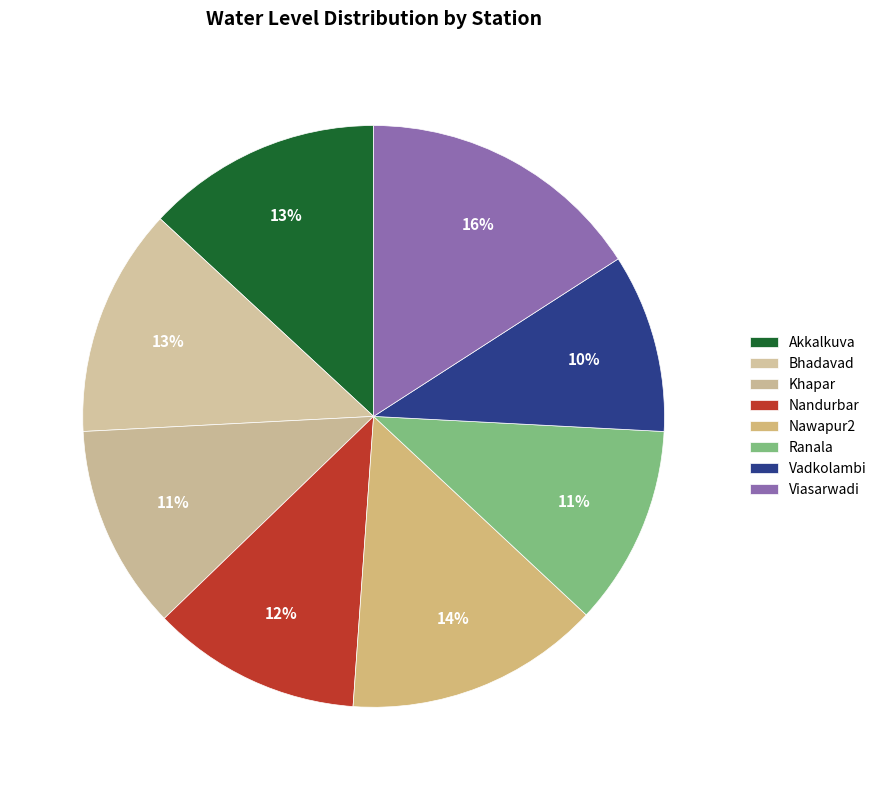

How many segments does this pie chart have?

8